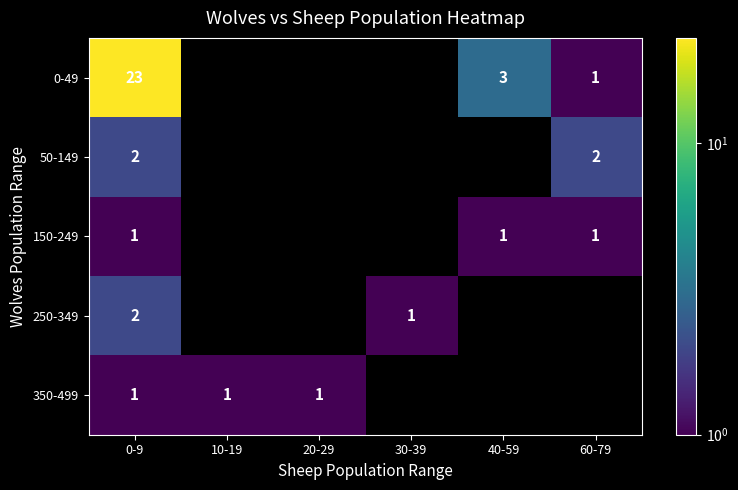

Is the value of 350-499 at 0-9 greater than the value of 0-49 at 40-59?

No